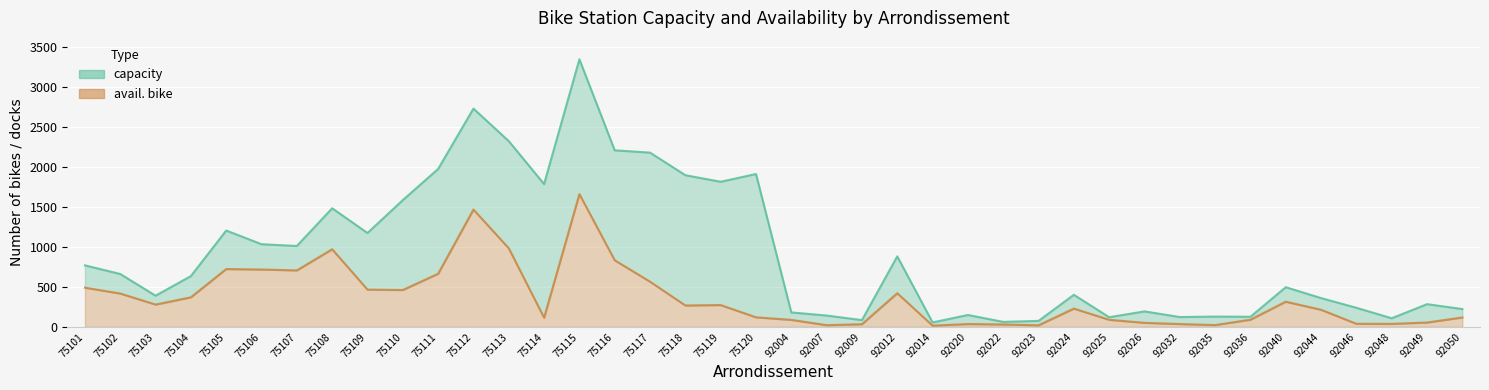

Does the chart display data point markers on the line(s)?

No